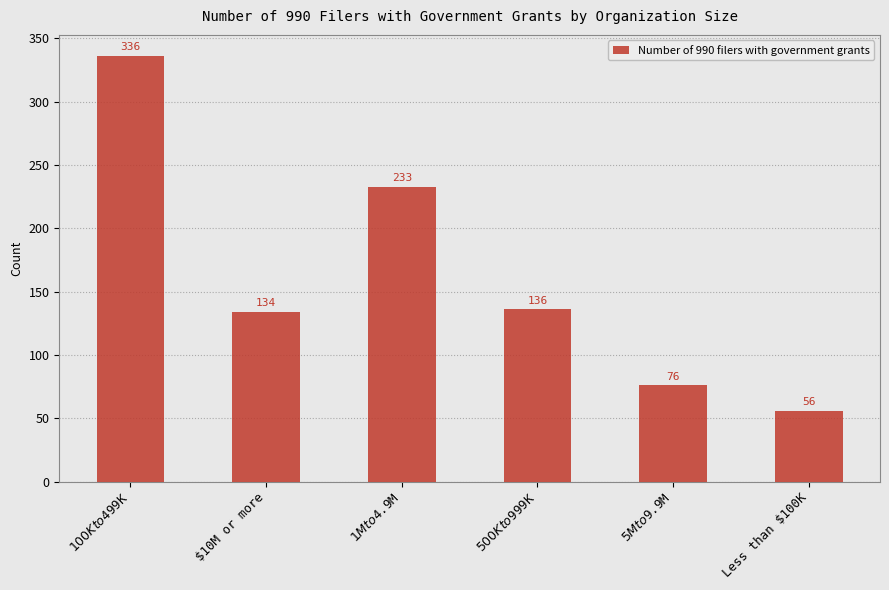

What is the label of the 5th bar from the right?

$10M or more